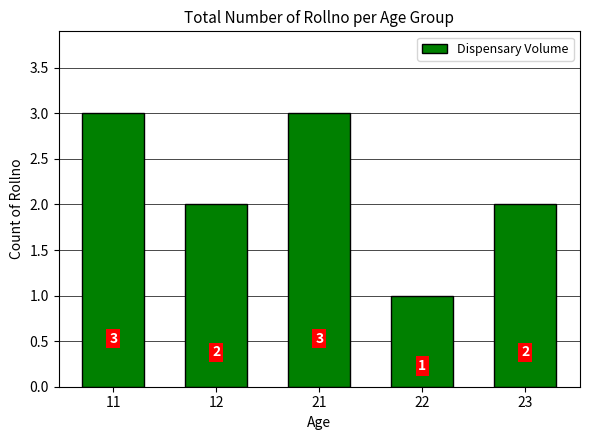

Reading left to right, transcribe all the data shown in this chart.

3	2	3	1	2